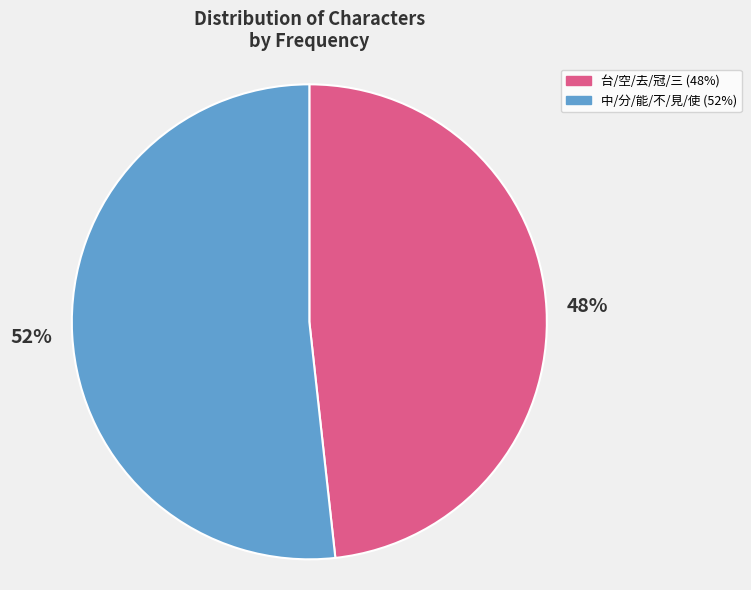

To the nearest percent, what is the average slice percentage?

50%